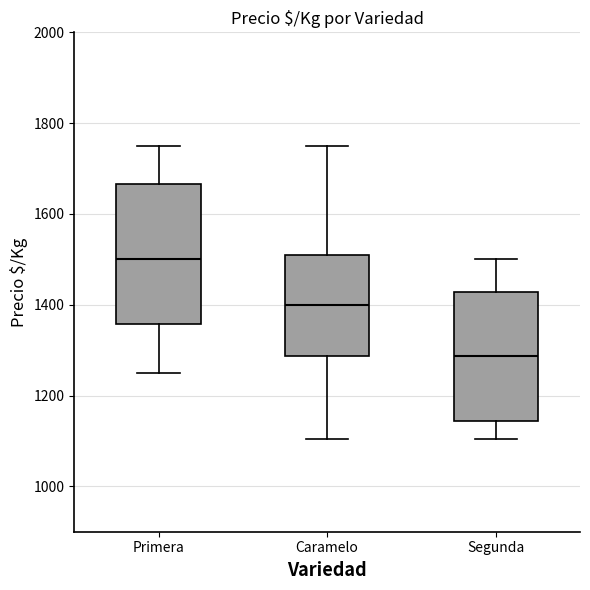

Which box's median line is the lowest?

Segunda